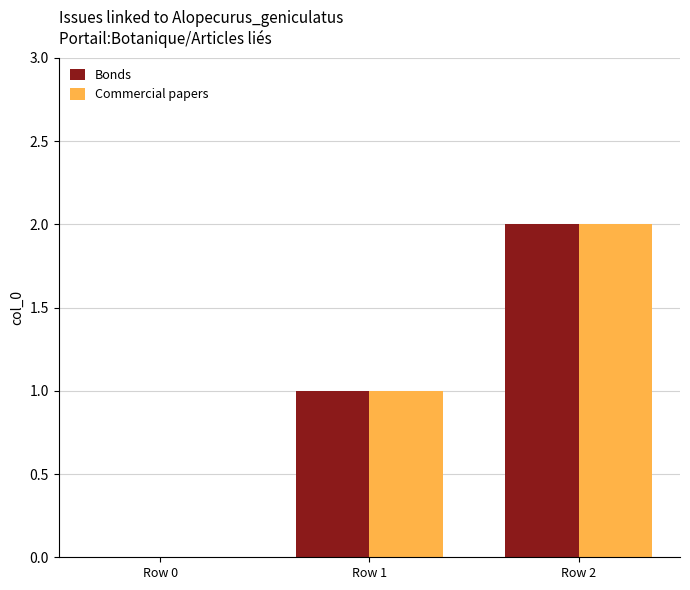

At which category is the sum across all series the highest?

Row 2